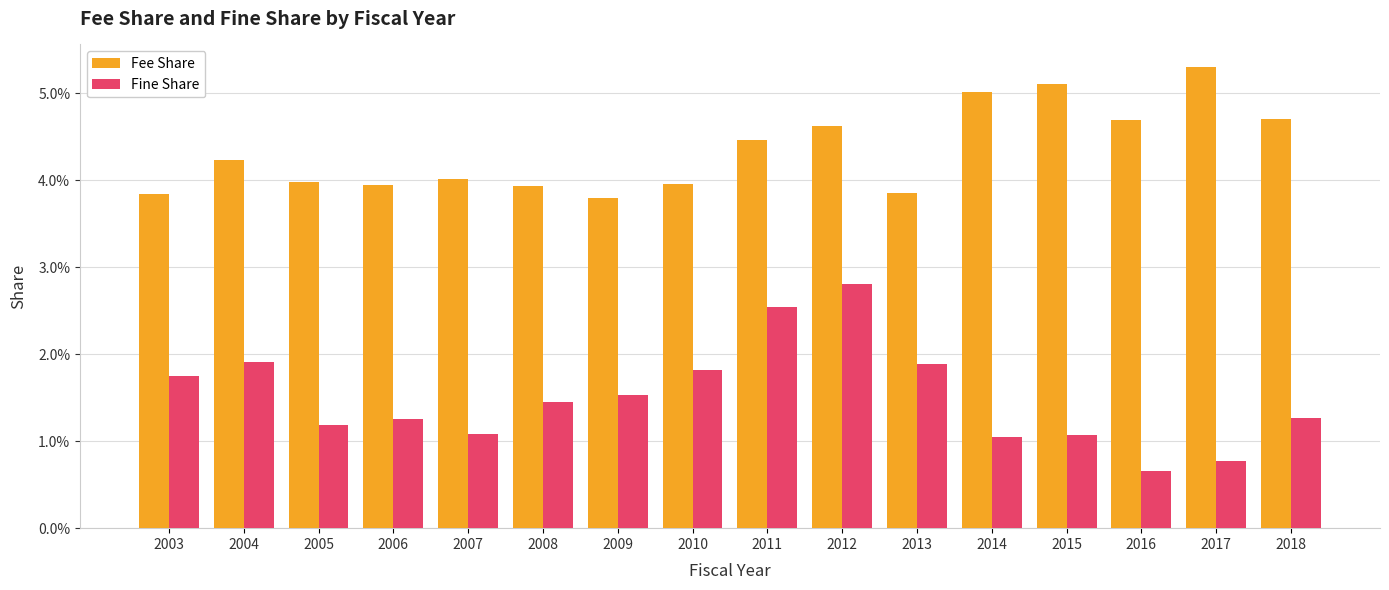

What are all the series names shown in the legend?

Fee Share, Fine Share